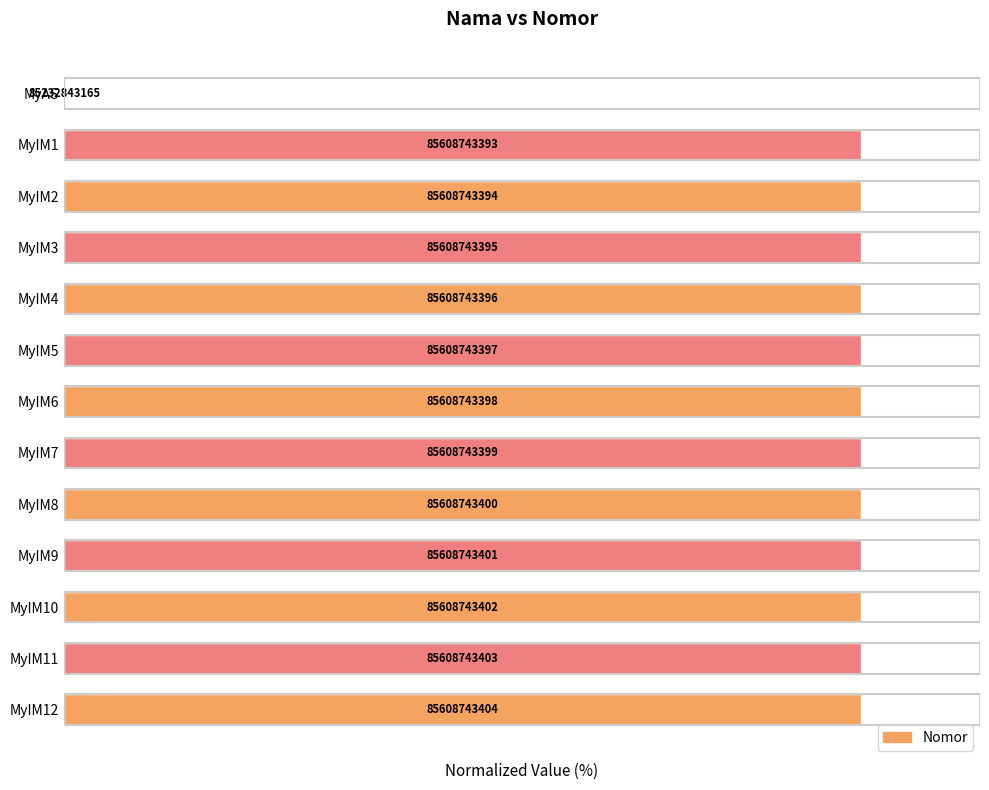

List the labels in order of value, largest first.

MyIM12, MyIM11, MyIM10, MyIM9, MyIM8, MyIM7, MyIM6, MyIM5, MyIM4, MyIM3, MyIM2, MyIM1, MyAS